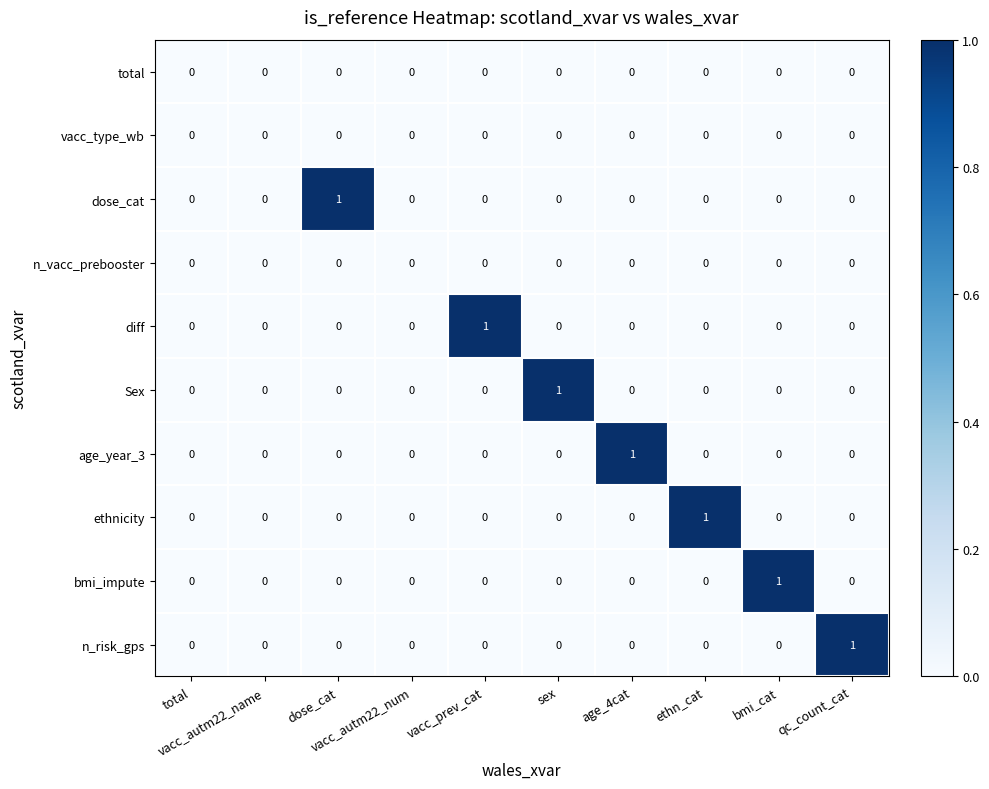

How many Sex values are between 0 and 1?

10